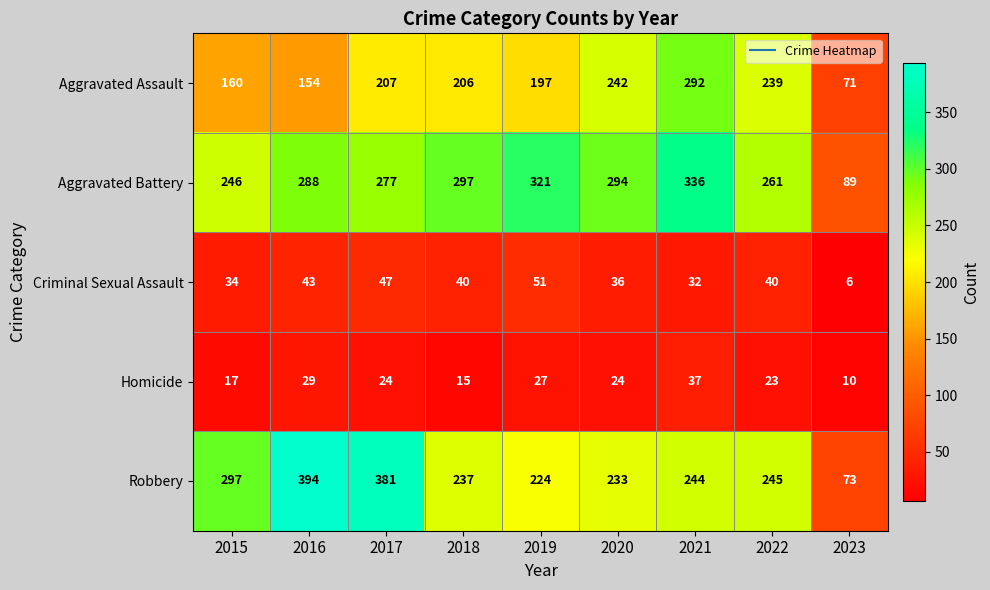

At how many categories does at least one series exceed 99?

8